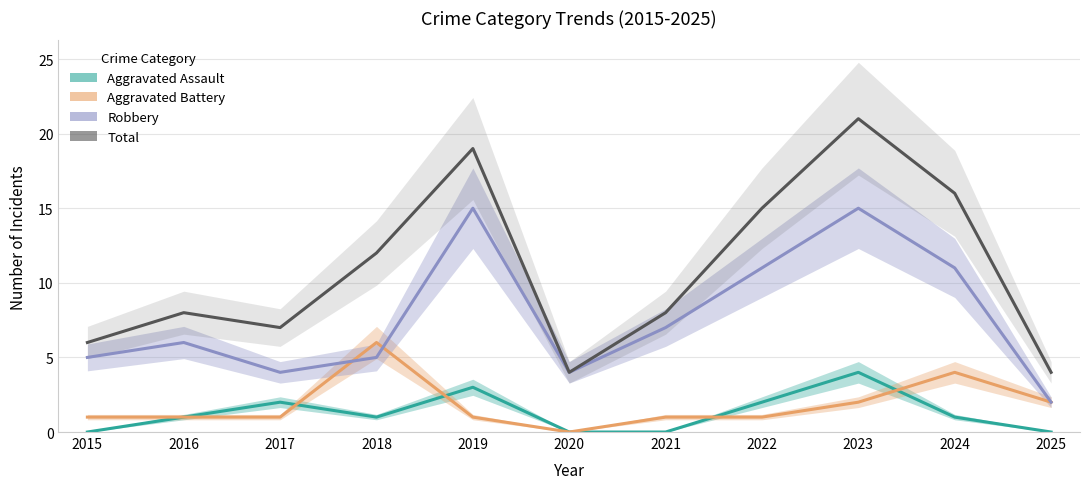

Reading left to right, what are all the values shown in this chart?

Aggravated Assault: 0	1	2	1	3	0	0	2	4	1	0
Aggravated Battery: 1	1	1	6	1	0	1	1	2	4	2
Robbery: 5	6	4	5	15	4	7	11	15	11	2
Total: 6	8	7	12	19	4	8	15	21	16	4